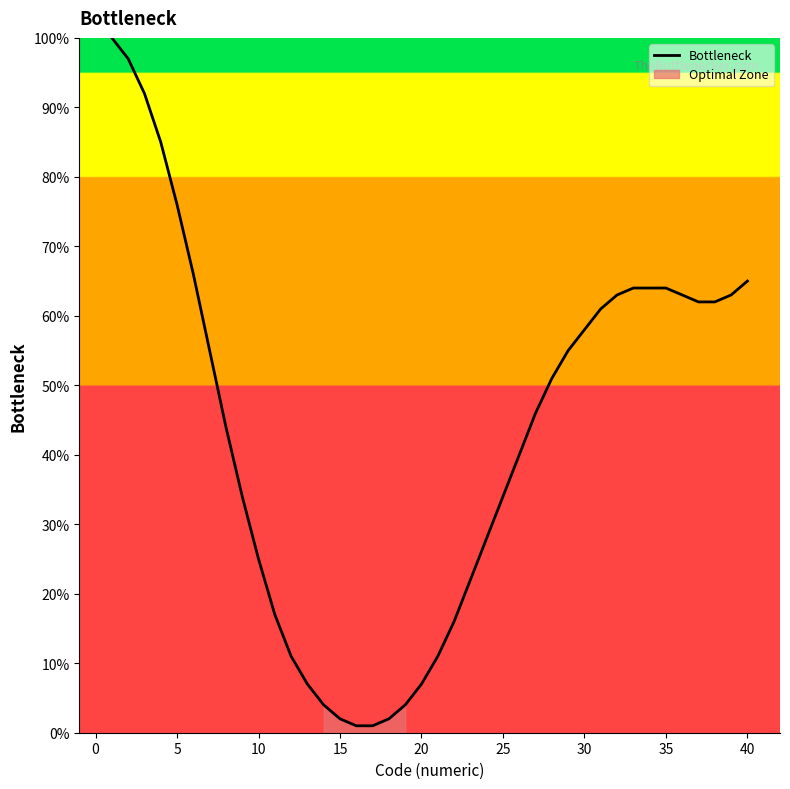

What is the highest value of the Bottleneck series?

100